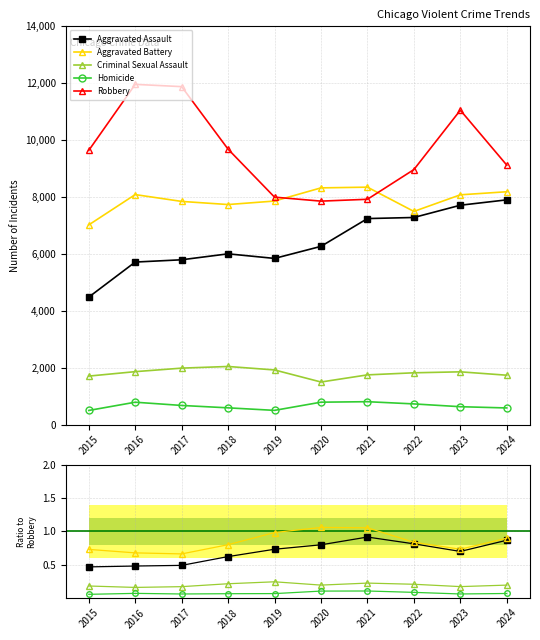

Does the chart have visible grid lines?

Yes